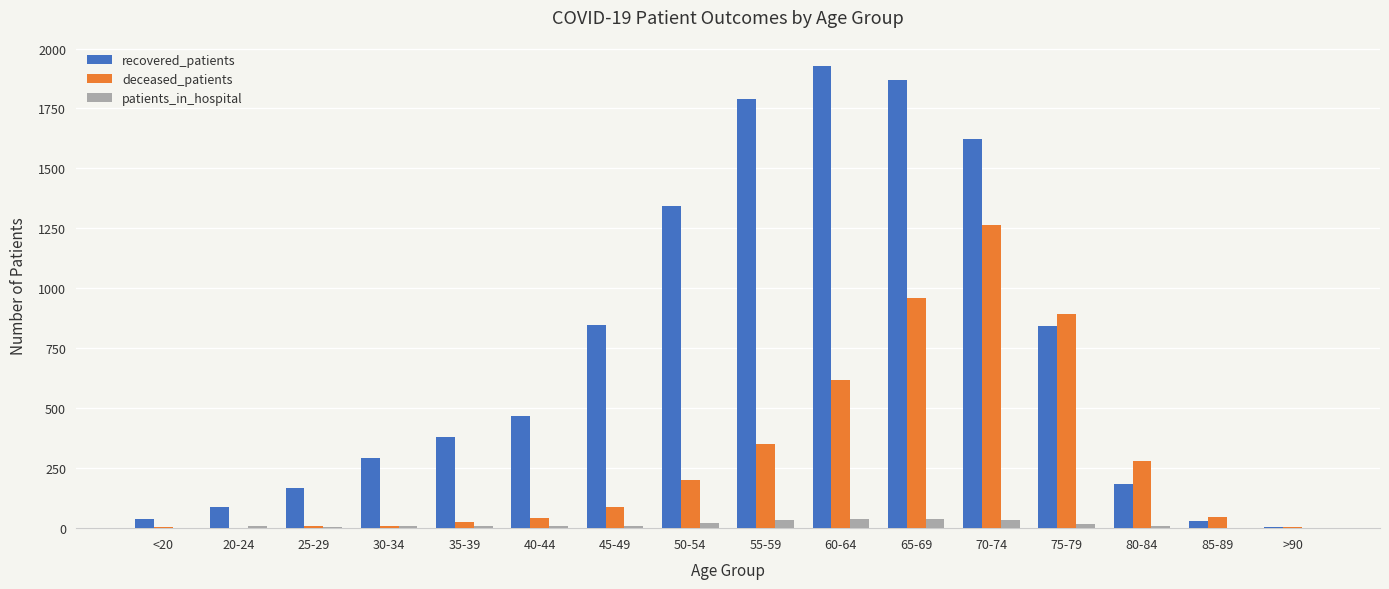

What is the sum of all deceased_patients values?

4797